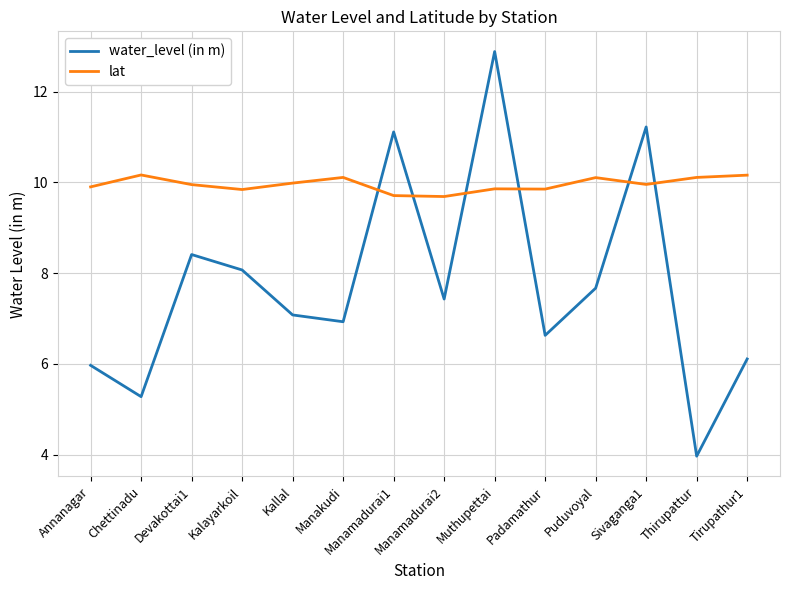

At Muthupettai, list the series in order from smallest to largest.

lat, water_level (in m)